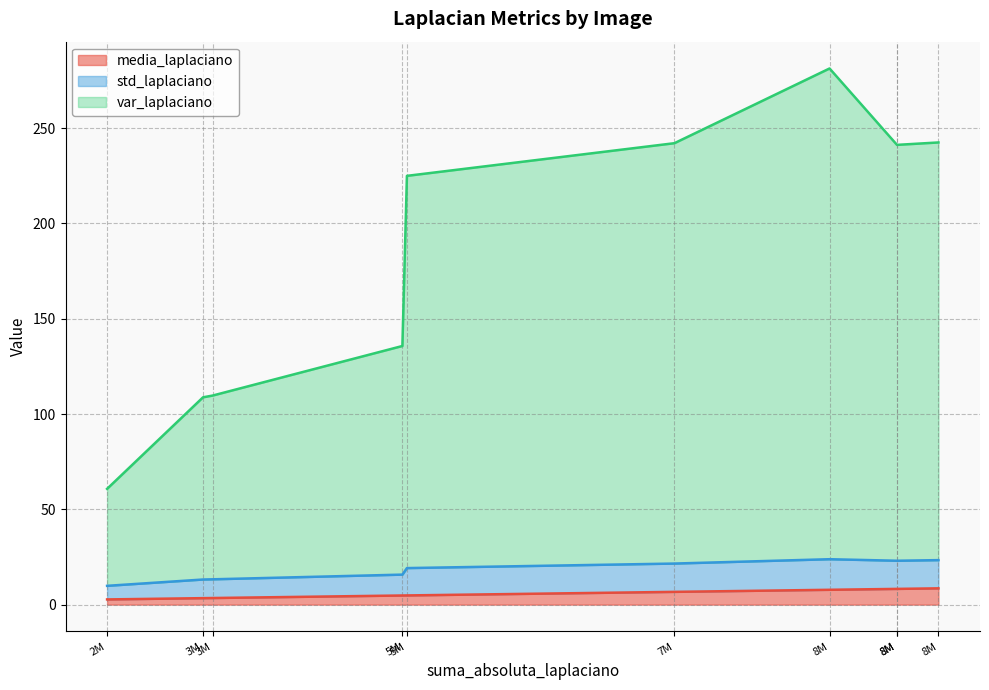

Is the value of var_laplaciano at plano4.jpg greater than the value of std_laplaciano at plano4.jpg?

Yes